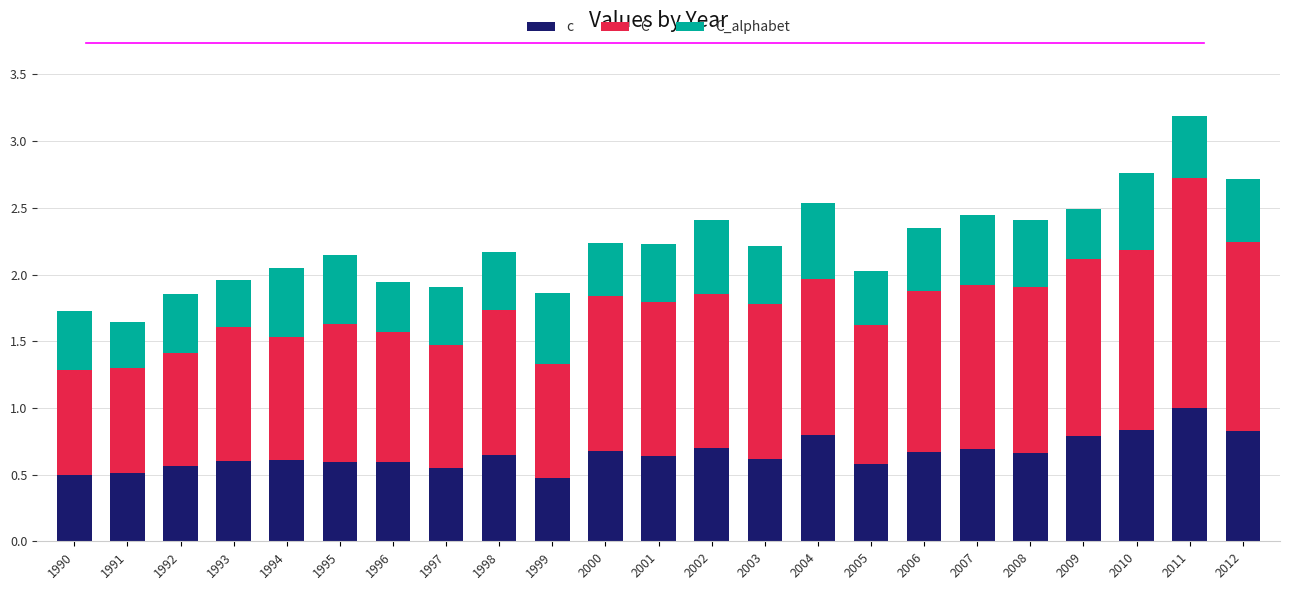

The value of c at 2001 is 0.1. True or false?

False